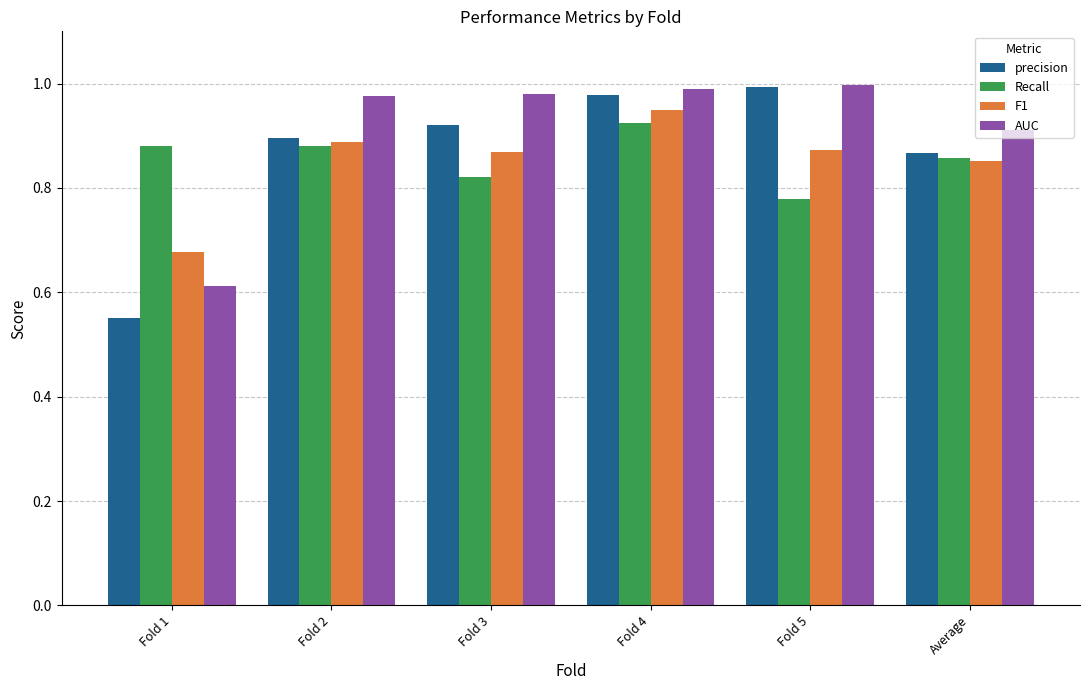

Does the chart contain any negative values?

No